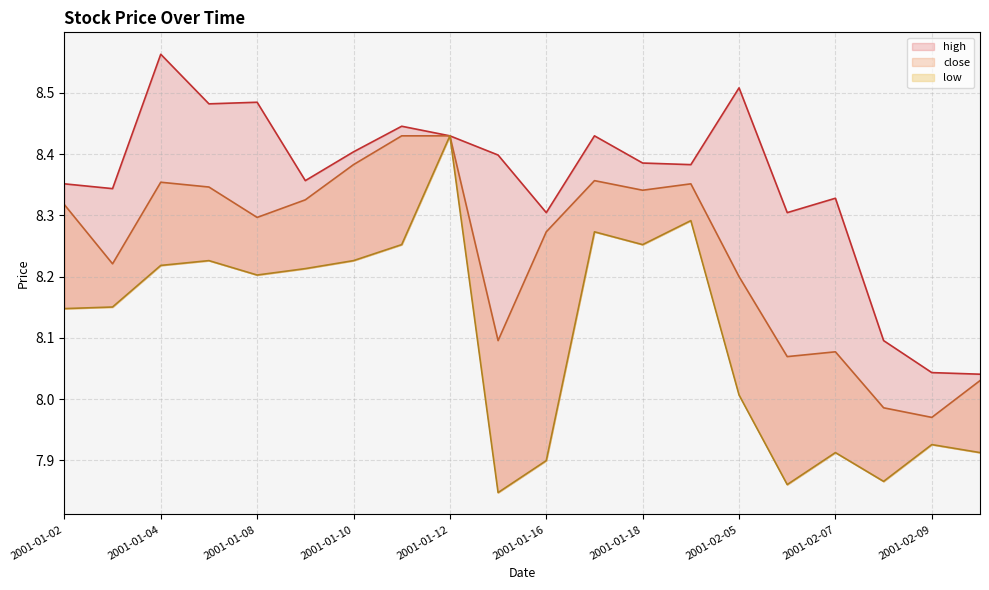

Which series changed the most between 2001-01-04 and 2001-01-11?

high